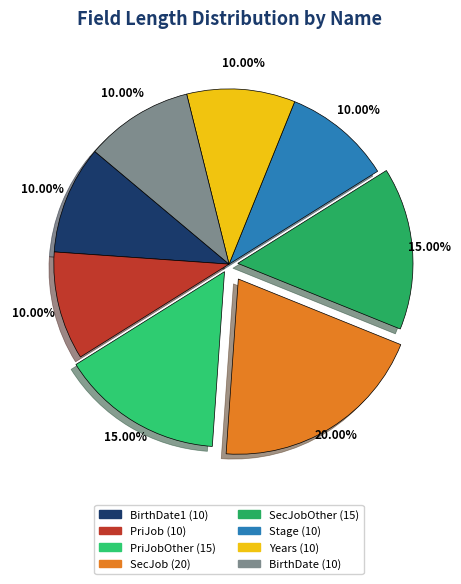

How many slices are in this pie chart?

8